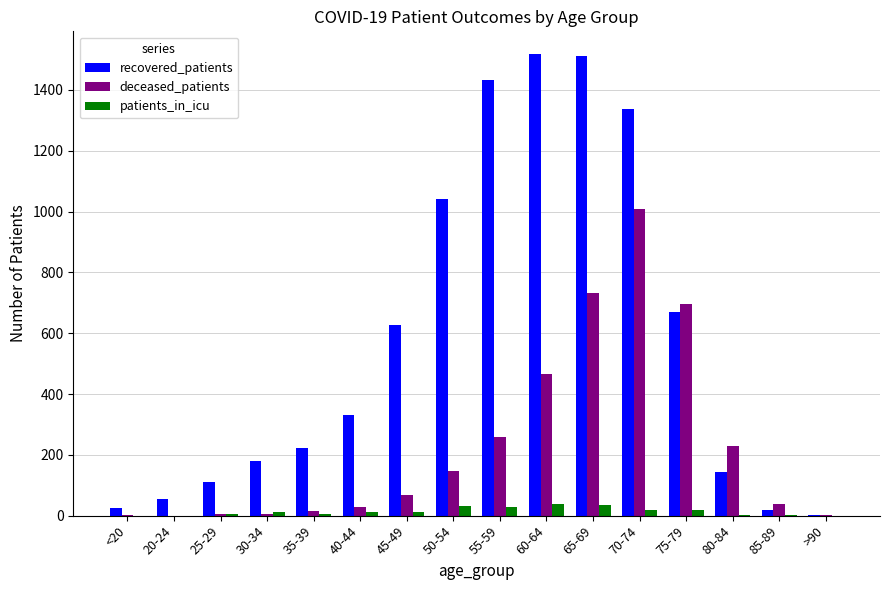

Which series has the largest range (max minus min)?

recovered_patients